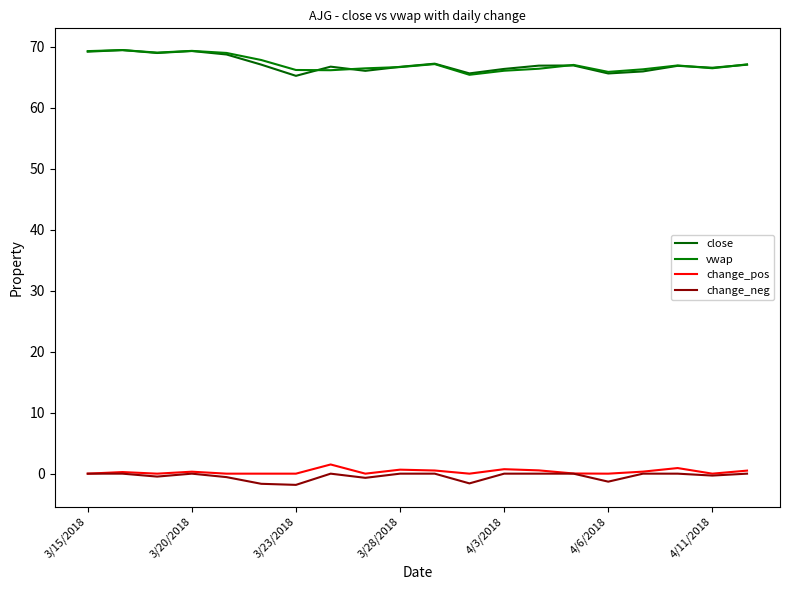

Where is change_pos nearest to the value 0?

3/15/2018